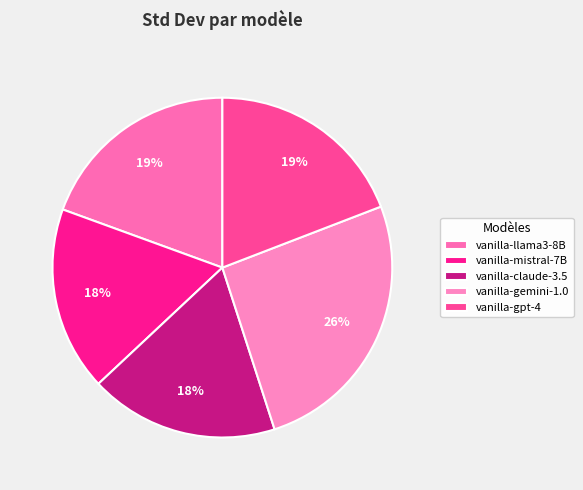

To the nearest percent, what is the difference between the largest and smallest slice percentages?

8%